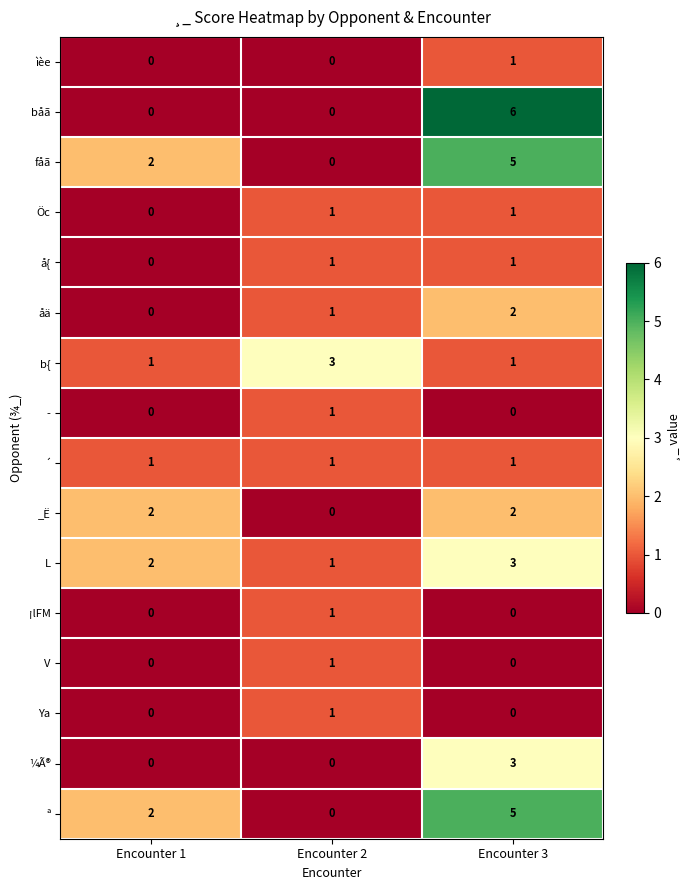

Which category has the highest value in the V series?

Encounter 2